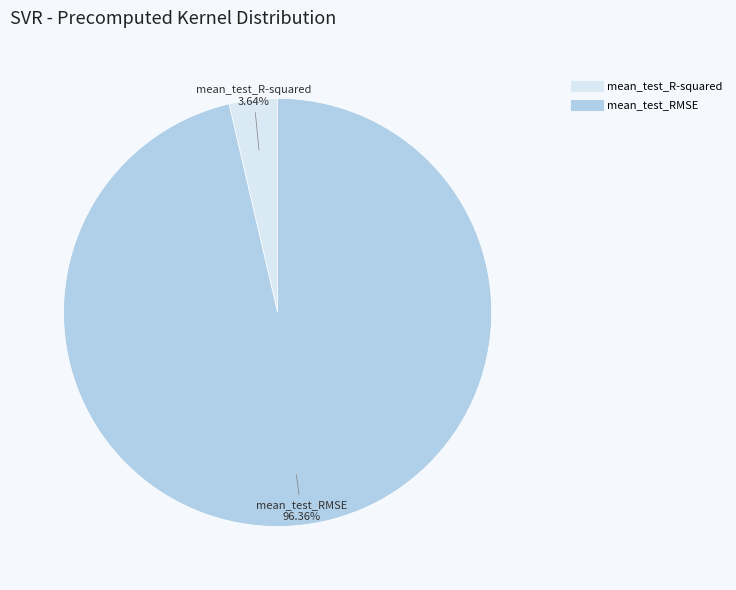

Between mean_test_RMSE and mean_test_R-squared, which is larger?

mean_test_RMSE